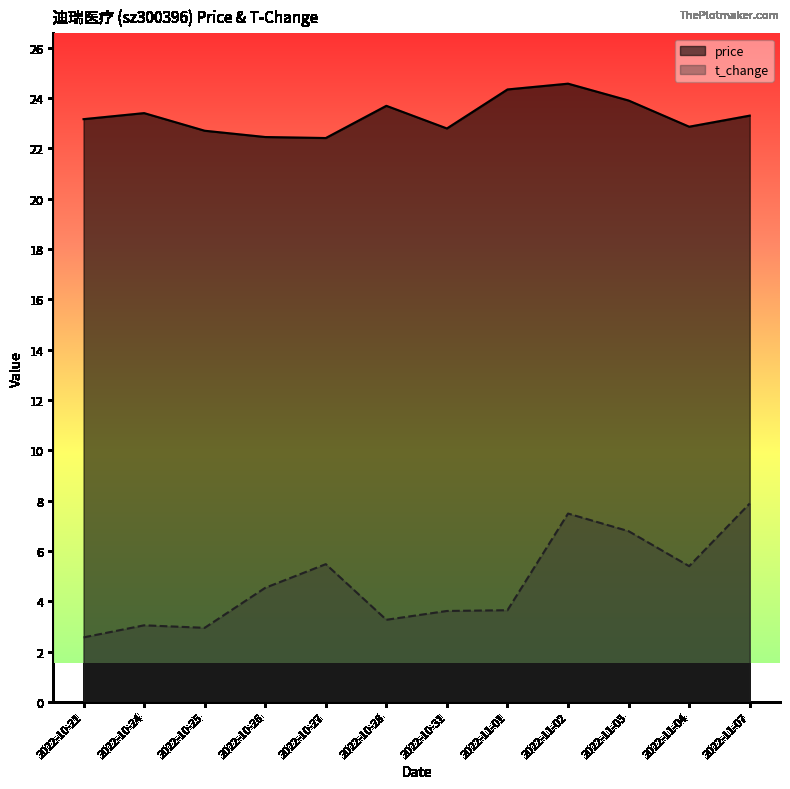

Reading right to left, extract all data points from this chart.

price: 23.3	22.9	23.9	24.6	24.3	22.8	23.7	22.4	22.4	22.7	23.4	23.2
t_change: 7.9	5.4	6.8	7.5	3.6	3.6	3.3	5.5	4.5	3.0	3.0	2.6